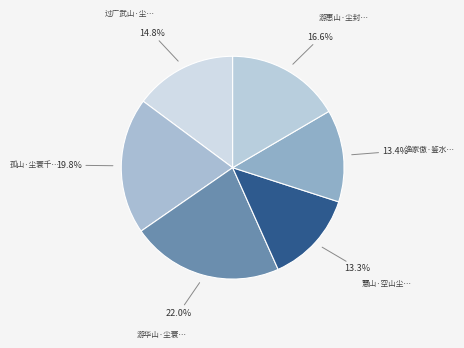

What is the smallest slice in the pie chart?

慧山·空山尘不到